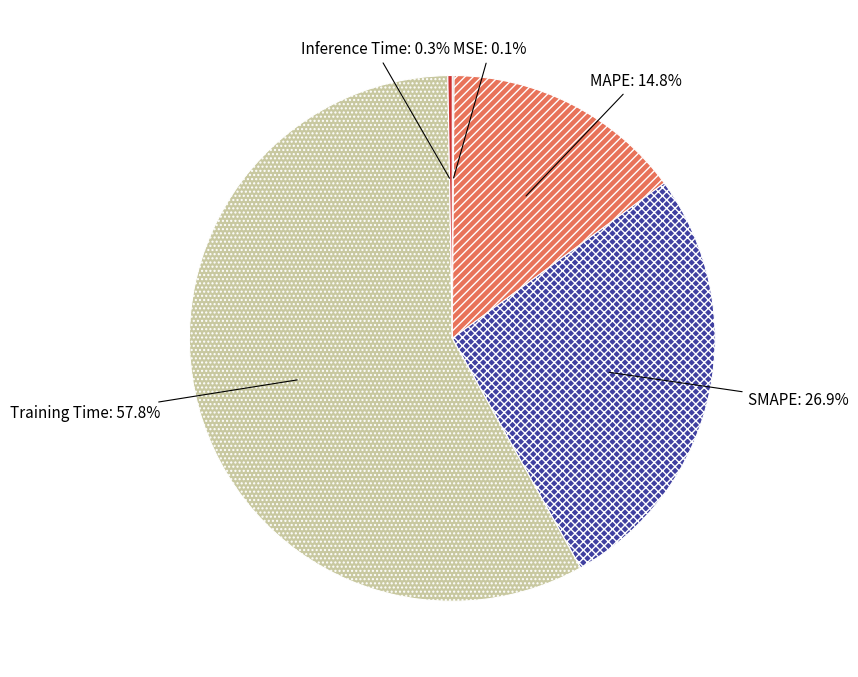

Does Training Time account for over 50% of the chart?

Yes